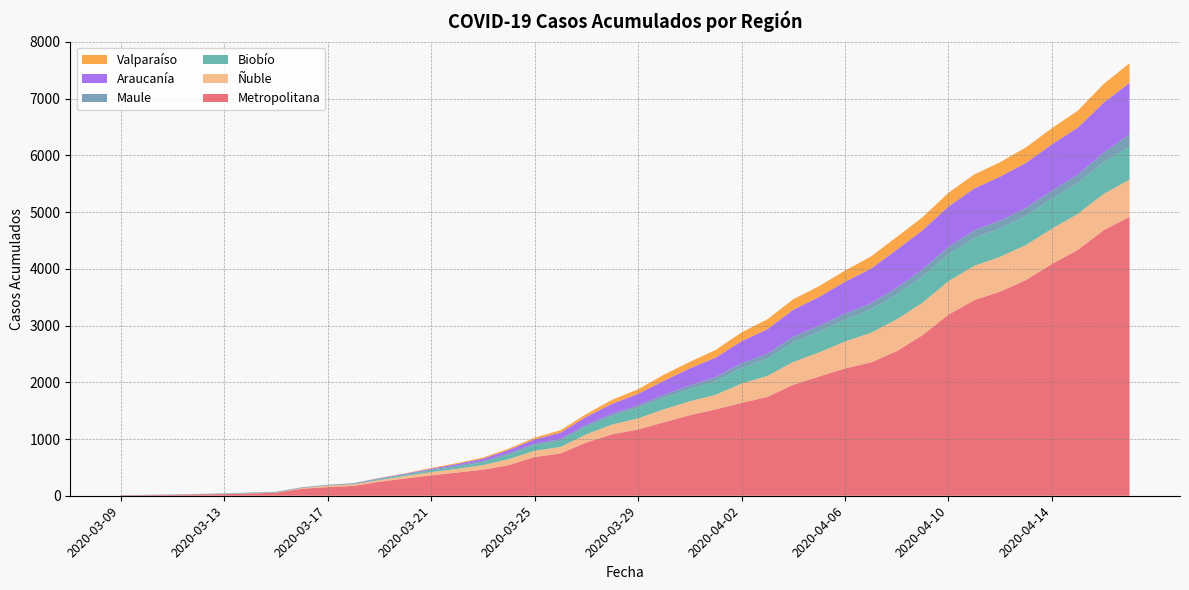

Reading right to left, what are all the values shown in this chart?

Metropolitana: 2020-04-17=4915	2020-04-16=4682	2020-04-15=4334	2020-04-14=4086	2020-04-13=3803	2020-04-12=3599	2020-04-11=3448	2020-04-10=3193	2020-04-09=2832	2020-04-08=2548	2020-04-07=2350	2020-04-06=2244	2020-04-05=2102	2020-04-04=1957	2020-04-03=1742	2020-04-02=1636	2020-04-01=1521	2020-03-31=1420	2020-03-30=1295	2020-03-29=1167	2020-03-28=1084	2020-03-27=938	2020-03-26=746	2020-03-25=682	2020-03-24=540	2020-03-23=459	2020-03-22=409	2020-03-21=359	2020-03-20=304	2020-03-19=247	2020-03-18=174	2020-03-17=152	2020-03-16=123	2020-03-15=54	2020-03-14=40	2020-03-13=29	2020-03-12=23	2020-03-11=14	2020-03-10=10	2020-03-09=7
Ñuble: 2020-04-17=656	2020-04-16=639	2020-04-15=634	2020-04-14=622	2020-04-13=618	2020-04-12=613	2020-04-11=606	2020-04-10=589	2020-04-09=571	2020-04-08=561	2020-04-07=522	2020-04-06=474	2020-04-05=425	2020-04-04=401	2020-04-03=370	2020-04-02=341	2020-04-01=259	2020-03-31=245	2020-03-30=229	2020-03-29=197	2020-03-28=172	2020-03-27=144	2020-03-26=114	2020-03-25=111	2020-03-24=105	2020-03-23=81	2020-03-22=64	2020-03-21=58	2020-03-20=44	2020-03-19=28	2020-03-18=26	2020-03-17=26	2020-03-16=12	2020-03-15=4	2020-03-14=4	2020-03-13=2	2020-03-12=1	2020-03-11=0	2020-03-10=0	2020-03-09=0
Biobío: 2020-04-17=578	2020-04-16=559	2020-04-15=542	2020-04-14=528	2020-04-13=512	2020-04-12=500	2020-04-11=490	2020-04-10=474	2020-04-09=460	2020-04-08=439	2020-04-07=410	2020-04-06=383	2020-04-05=365	2020-04-04=347	2020-04-03=302	2020-04-02=275	2020-04-01=240	2020-03-31=216	2020-03-30=201	2020-03-29=185	2020-03-28=151	2020-03-27=135	2020-03-26=109	2020-03-25=95	2020-03-24=73	2020-03-23=46	2020-03-22=35	2020-03-21=30	2020-03-20=19	2020-03-19=14	2020-03-18=7	2020-03-17=4	2020-03-16=4	2020-03-15=3	2020-03-14=3	2020-03-13=3	2020-03-12=1	2020-03-11=1	2020-03-10=1	2020-03-09=1
Maule: 2020-04-17=223	2020-04-16=167	2020-04-15=152	2020-04-14=142	2020-04-13=141	2020-04-12=138	2020-04-11=134	2020-04-10=131	2020-04-09=128	2020-04-08=119	2020-04-07=108	2020-04-06=108	2020-04-05=103	2020-04-04=97	2020-04-03=89	2020-04-02=82	2020-04-01=71	2020-03-31=62	2020-03-30=54	2020-03-29=42	2020-03-28=37	2020-03-27=32	2020-03-26=31	2020-03-25=30	2020-03-24=29	2020-03-23=28	2020-03-22=25	2020-03-21=15	2020-03-20=14	2020-03-19=14	2020-03-18=11	2020-03-17=9	2020-03-16=9	2020-03-15=9	2020-03-14=9	2020-03-13=8	2020-03-12=7	2020-03-11=7	2020-03-10=5	2020-03-09=4
Araucanía: 2020-04-17=907	2020-04-16=882	2020-04-15=826	2020-04-14=816	2020-04-13=795	2020-04-12=775	2020-04-11=739	2020-04-10=712	2020-04-09=689	2020-04-08=669	2020-04-07=612	2020-04-06=562	2020-04-05=509	2020-04-04=477	2020-04-03=432	2020-04-02=389	2020-04-01=343	2020-03-31=302	2020-03-30=247	2020-03-29=205	2020-03-28=177	2020-03-27=143	2020-03-26=111	2020-03-25=74	2020-03-24=59	2020-03-23=40	2020-03-22=27	2020-03-21=15	2020-03-20=9	2020-03-19=7	2020-03-18=4	2020-03-17=1	2020-03-16=1	2020-03-15=0	2020-03-14=0	2020-03-13=0	2020-03-12=0	2020-03-11=0	2020-03-10=0	2020-03-09=0
Valparaíso: 2020-04-17=345	2020-04-16=330	2020-04-15=299	2020-04-14=285	2020-04-13=273	2020-04-12=254	2020-04-11=248	2020-04-10=241	2020-04-09=230	2020-04-08=225	2020-04-07=214	2020-04-06=198	2020-04-05=191	2020-04-04=185	2020-04-03=176	2020-04-02=156	2020-04-01=136	2020-03-31=115	2020-03-30=108	2020-03-29=80	2020-03-28=71	2020-03-27=49	2020-03-26=44	2020-03-25=32	2020-03-24=25	2020-03-23=19	2020-03-22=16	2020-03-21=13	2020-03-20=5	2020-03-19=4	2020-03-18=1	2020-03-17=1	2020-03-16=1	2020-03-15=0	2020-03-14=0	2020-03-13=0	2020-03-12=0	2020-03-11=0	2020-03-10=0	2020-03-09=0